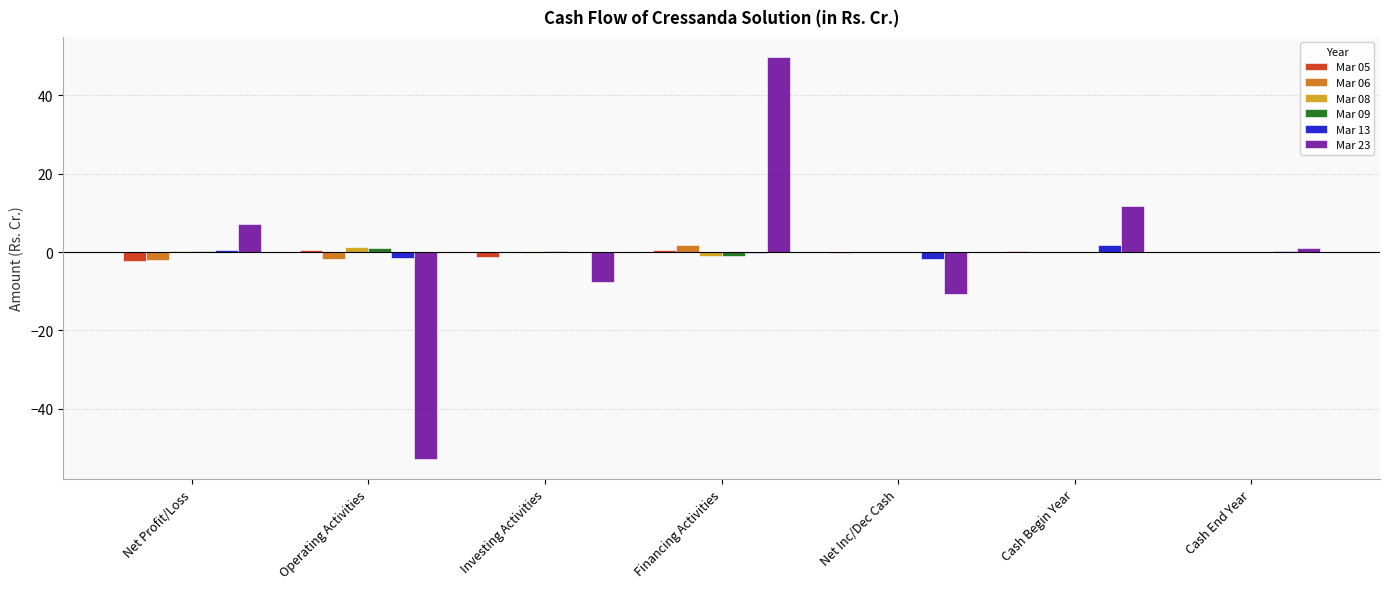

How many groups of bars are there?

7